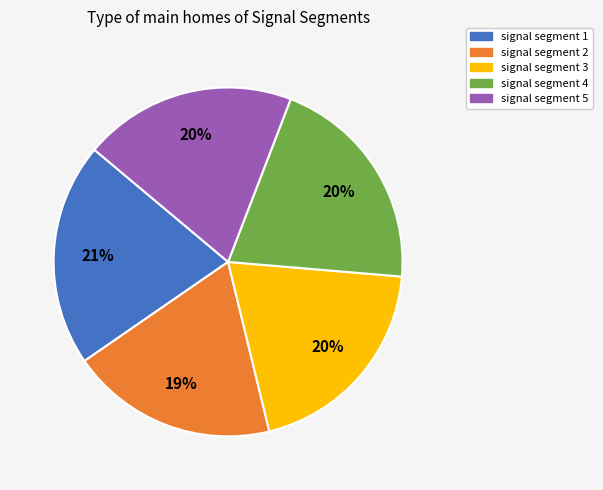

True or false: signal segment 2 accounts for 13% of the total.

False